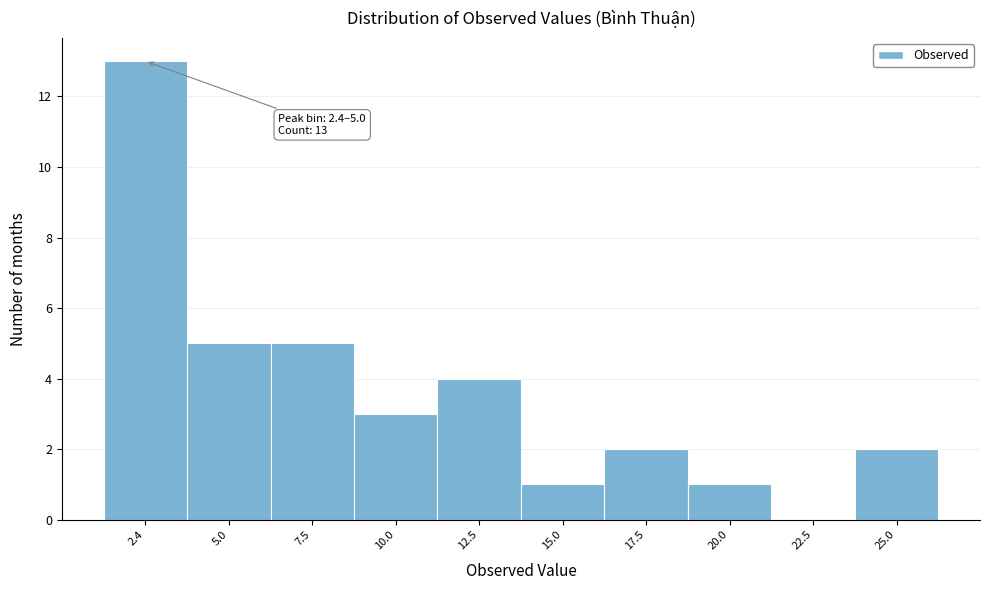

Reading right to left, extract all data points from this chart.

25.0=2	22.5=0	20.0=1	17.5=2	15.0=1	12.5=4	10.0=3	7.5=5	5.0=5	2.4=13